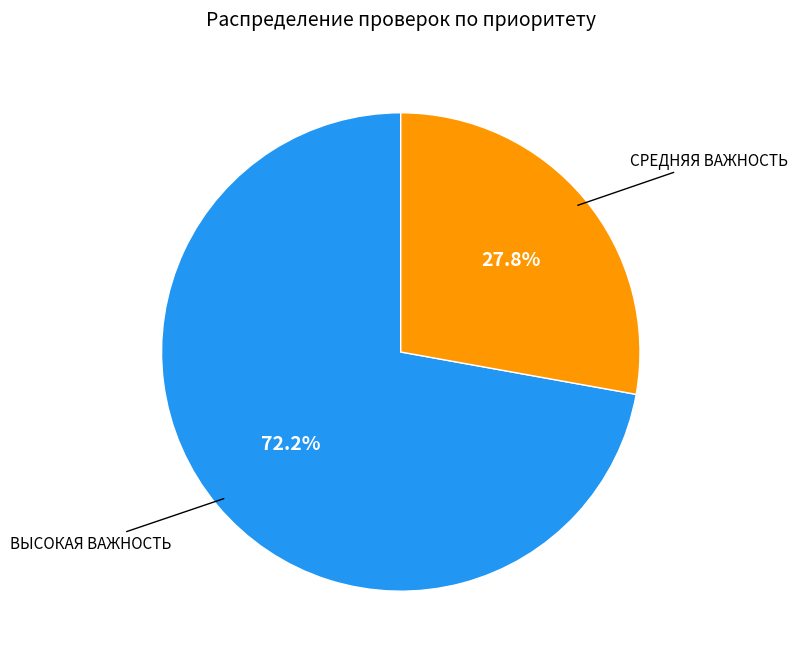

Is there any slice that represents more than half of the pie?

Yes